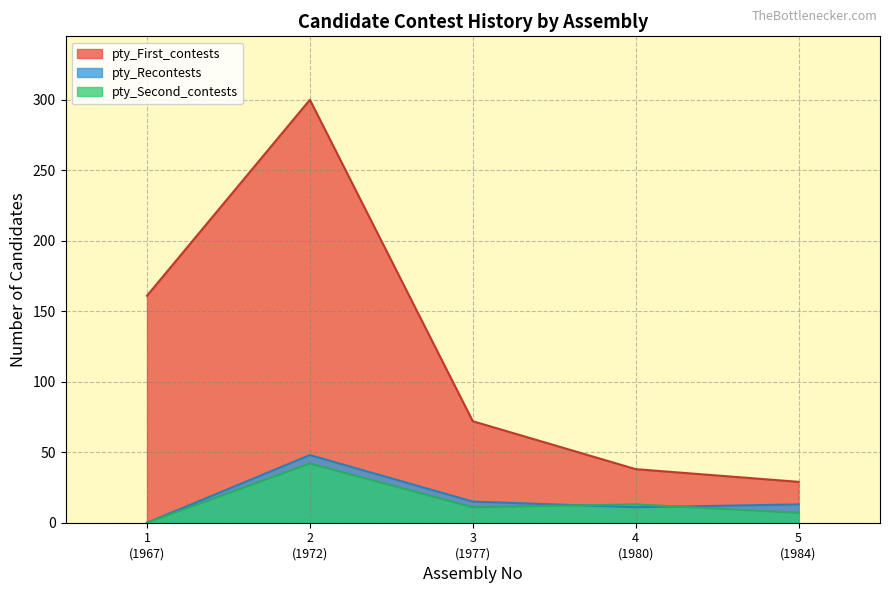

After their last crossing, which series has the higher values: pty_First_contests or pty_Recontests?

pty_First_contests